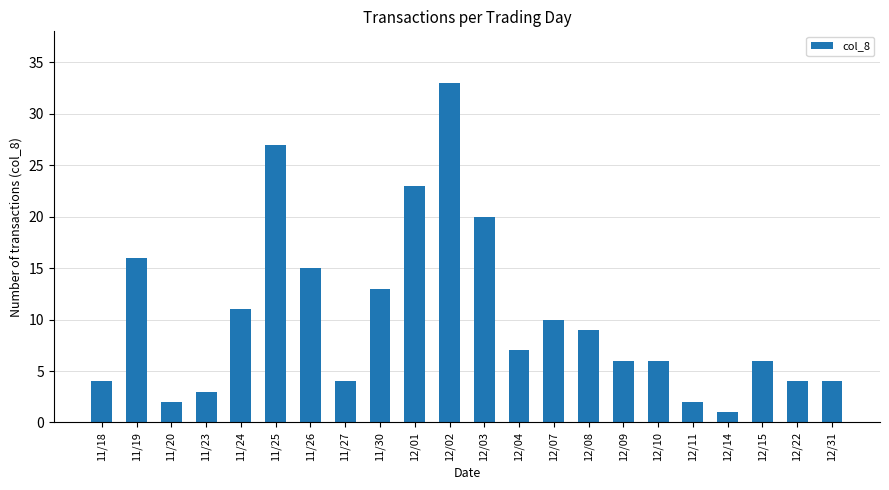

What is the change in value from 11/20 to 12/03?

+18